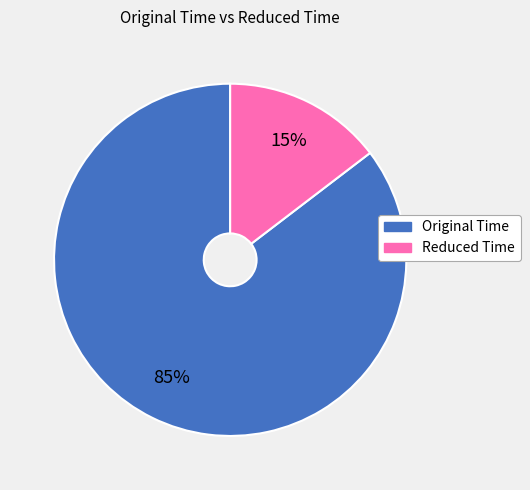

Count the number of slices in the pie.

2